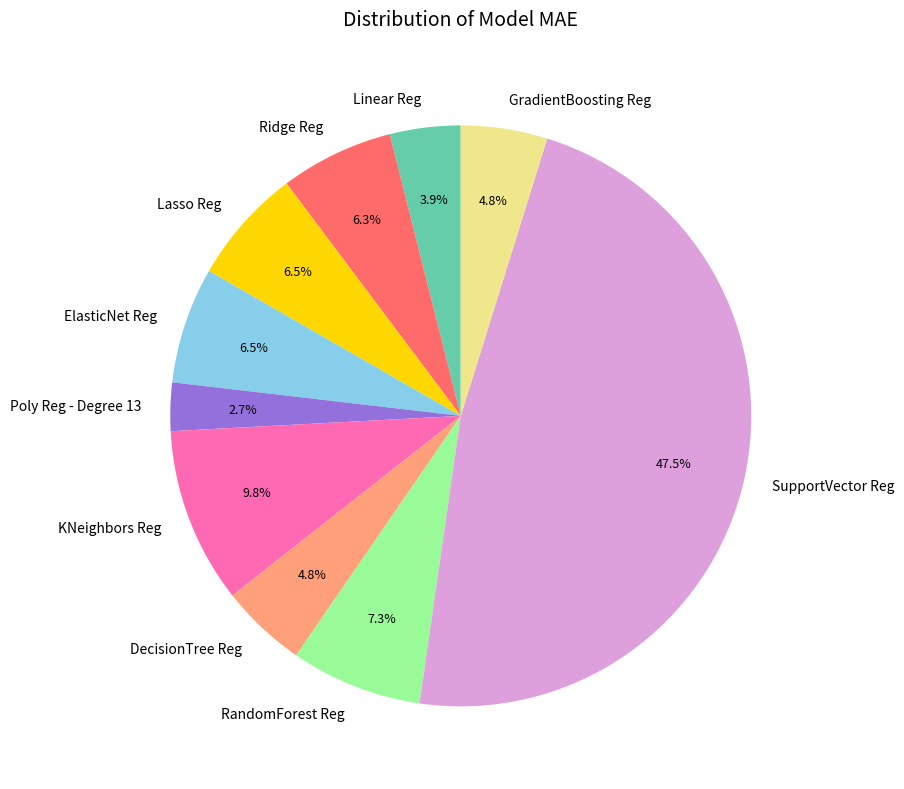

Does ElasticNet Reg account for over 50% of the chart?

No